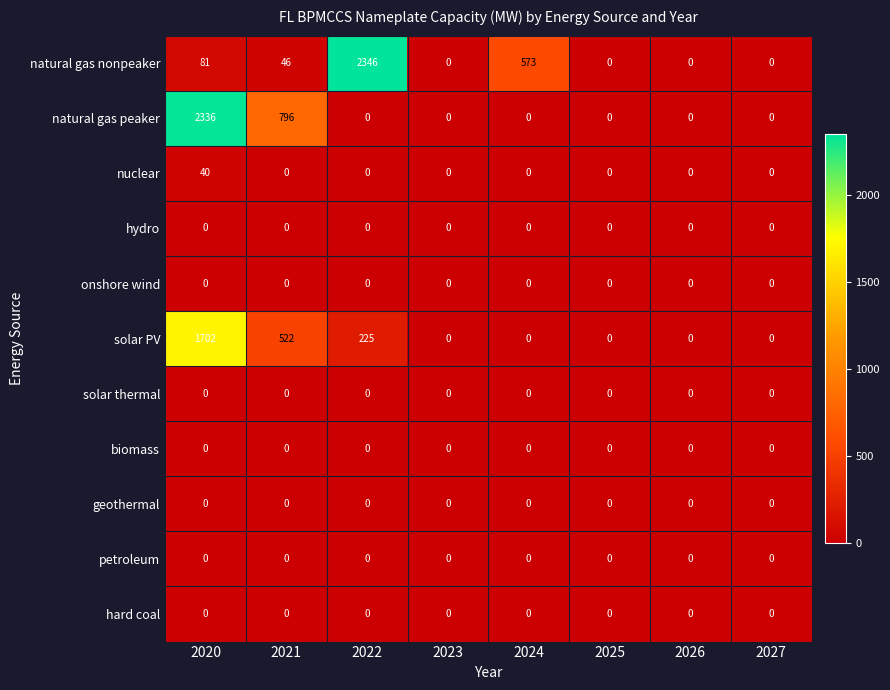

Which series has the largest total across all categories?

natural gas peaker